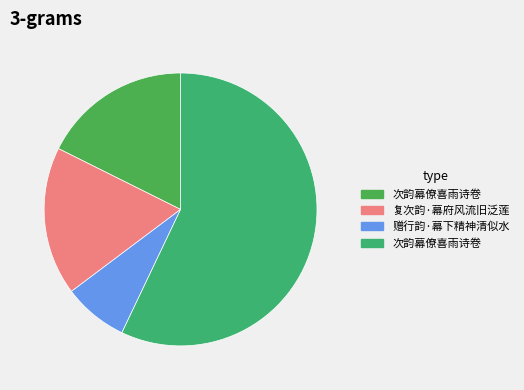

Is there a majority slice in this chart?

Yes